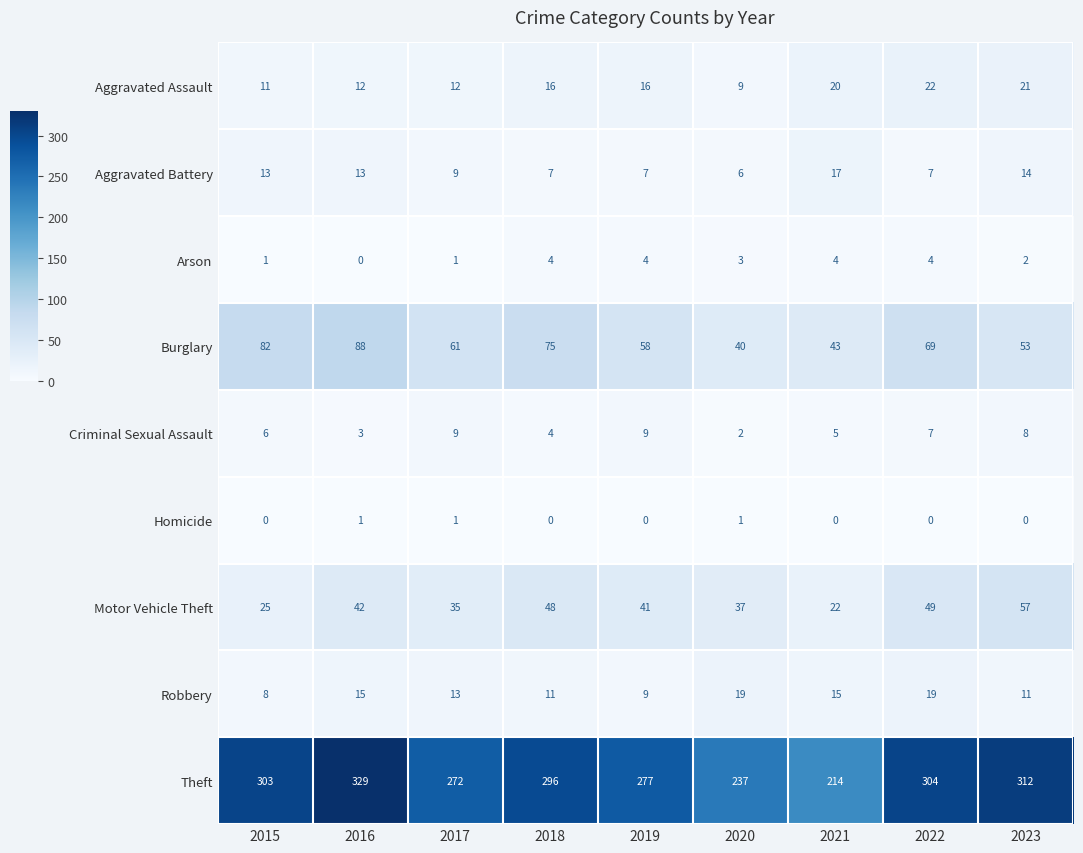

At which label does Burglary first exceed 61?

2015